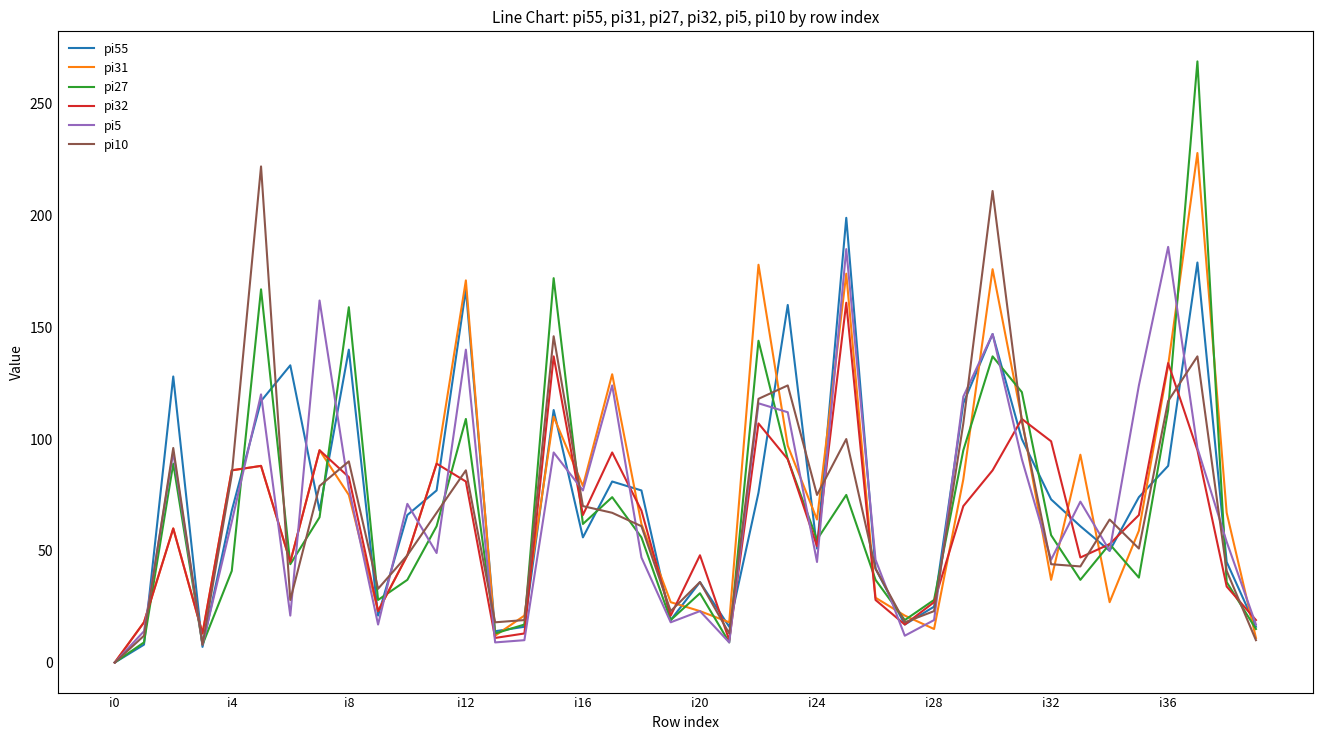

What is the maximum value shown in the chart?

269